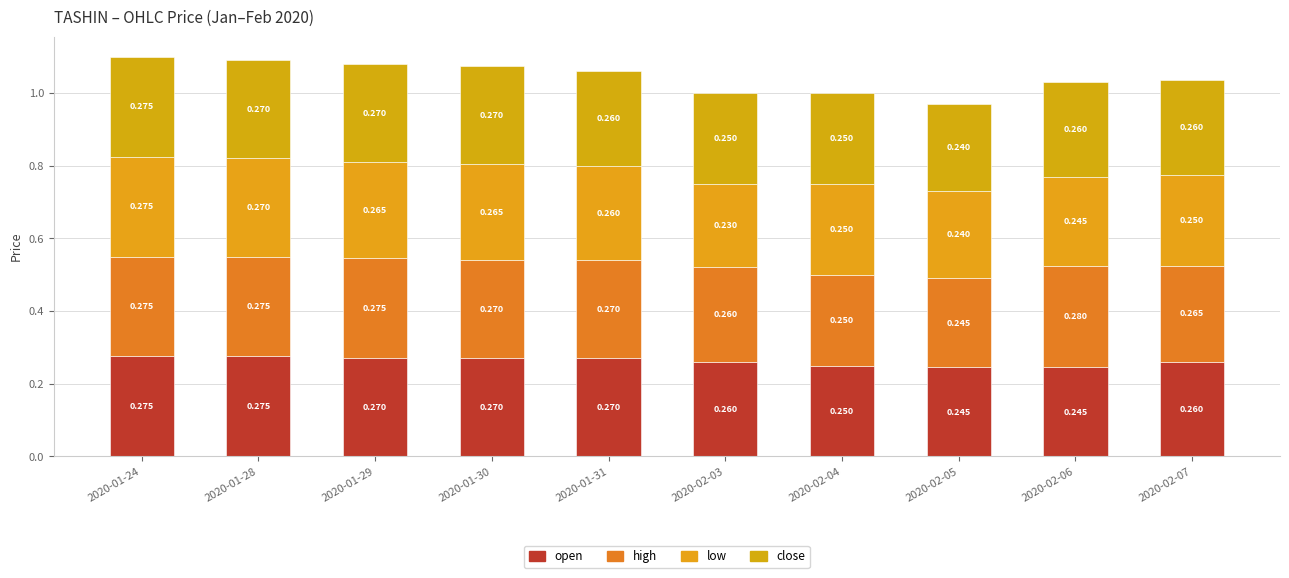

Which series has the largest range (max minus min)?

low